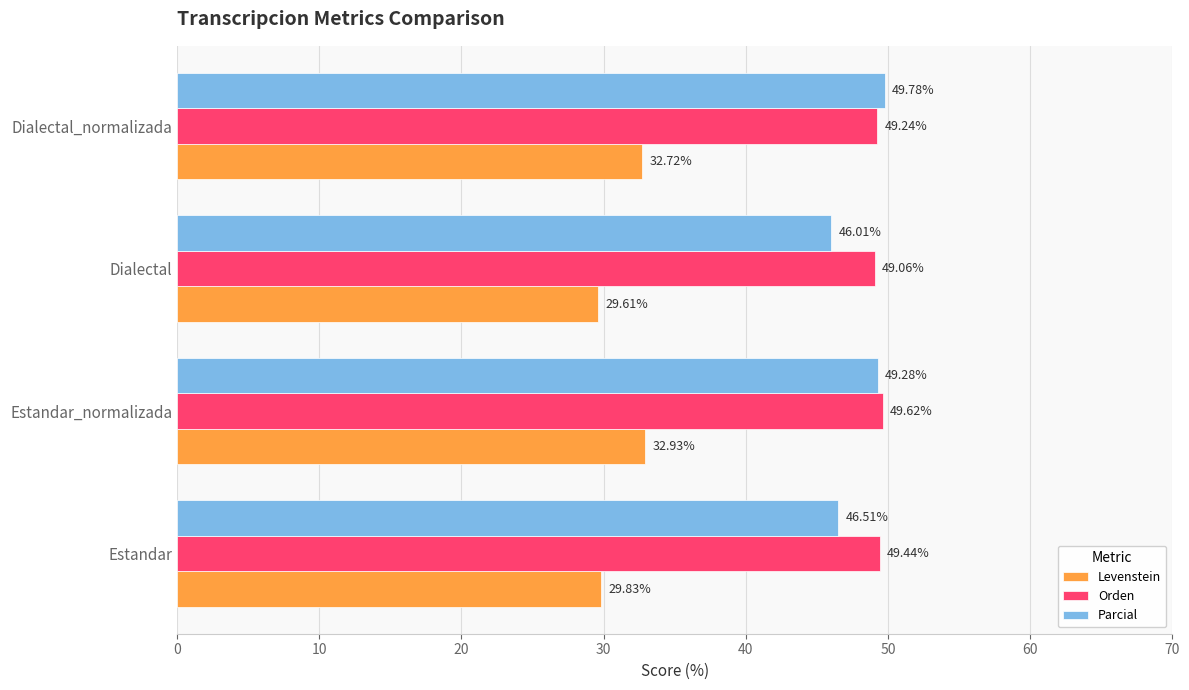

What is the sum of all Levenstein values?

125.1